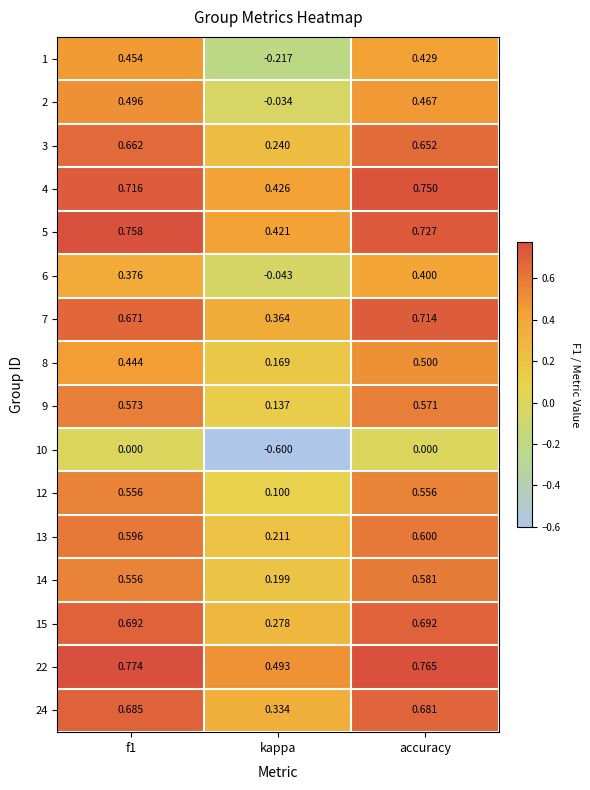

Which category has the lowest value across all series?

kappa